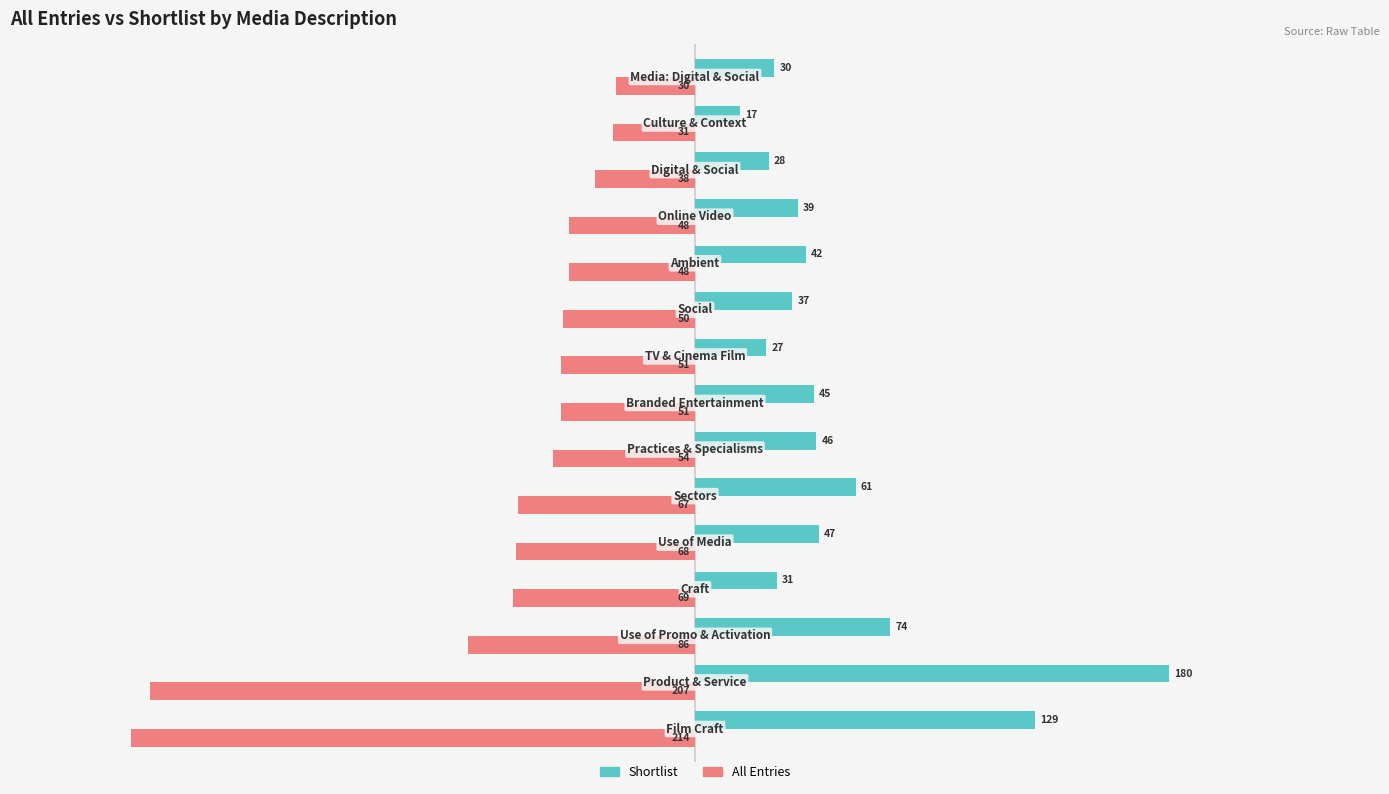

What is the sum of all Shortlist values?

833